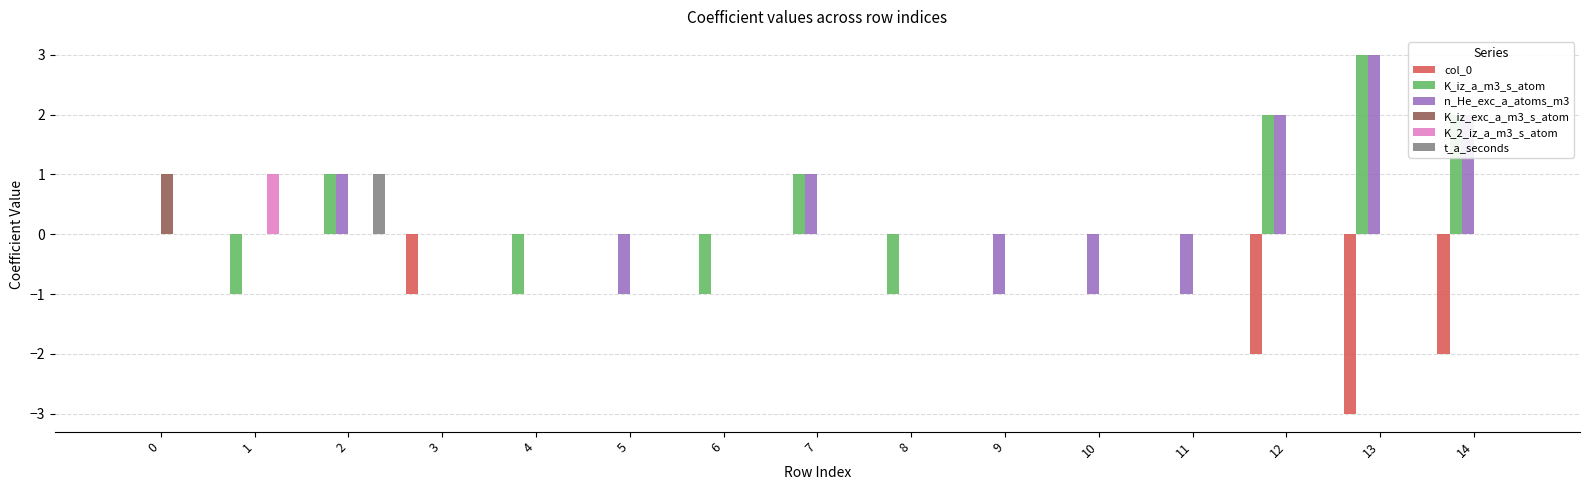

Are the bars grouped side by side (vs. stacked)?

Yes